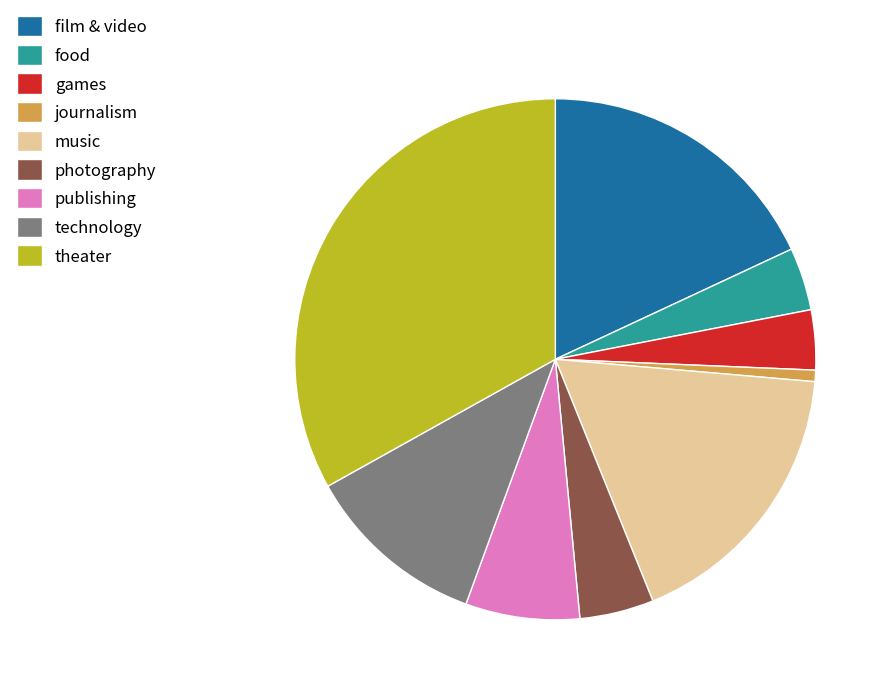

Which category has the biggest portion of the pie?

theater